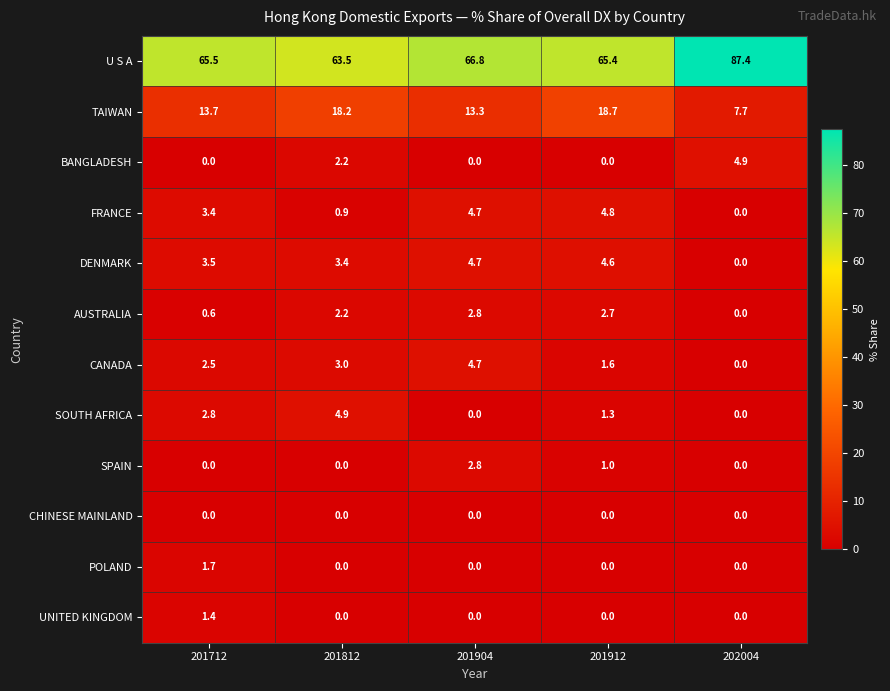

What is the difference between the FRANCE values at 201812 and 201712?

2.5